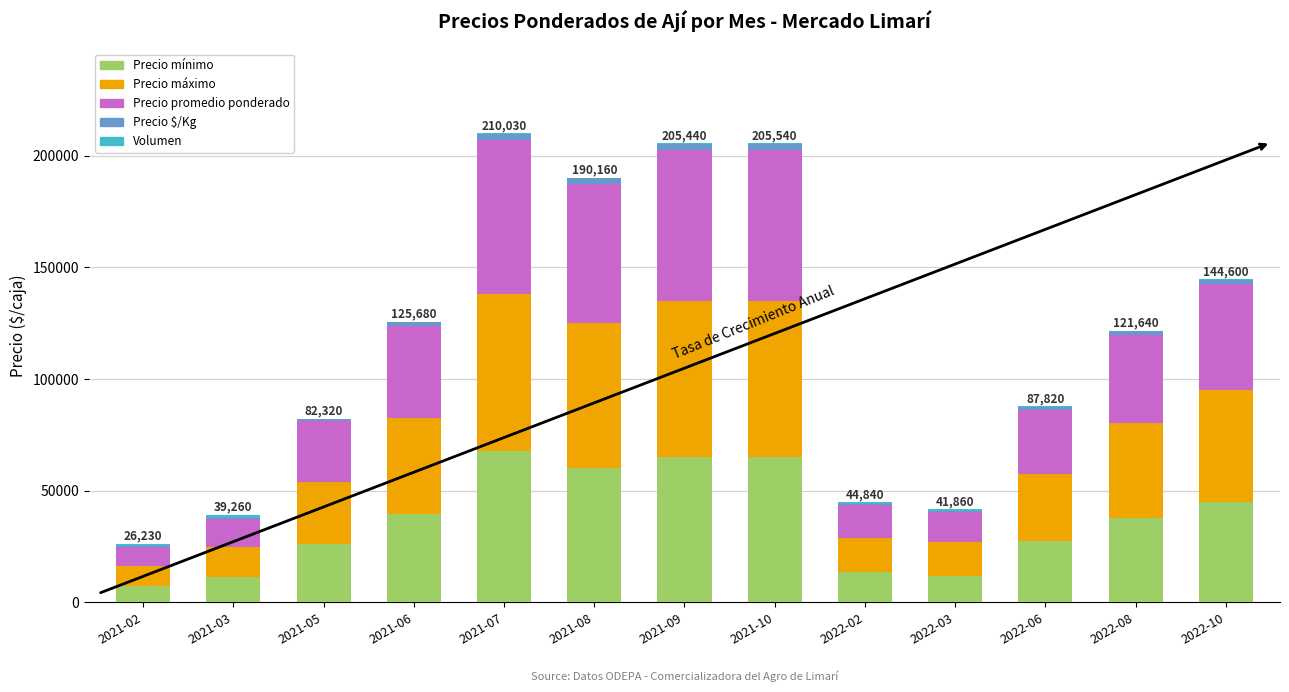

What is the difference between the second highest and second lowest values in the Volumen series?

940